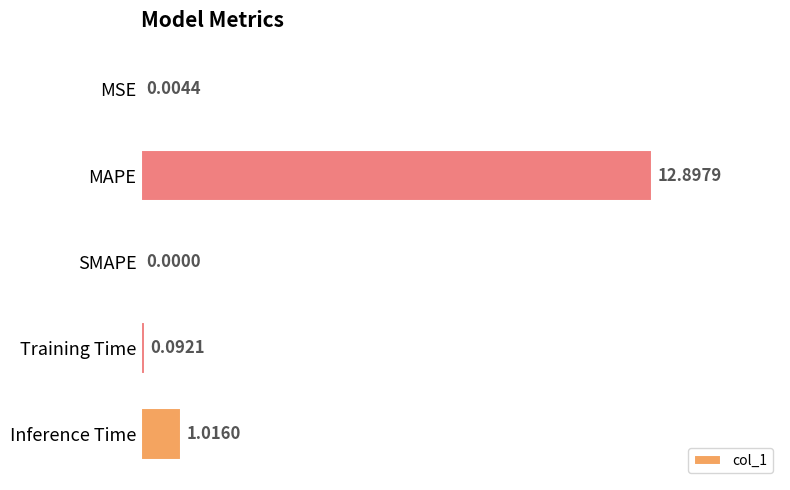

What is the sum of all values?

14.0